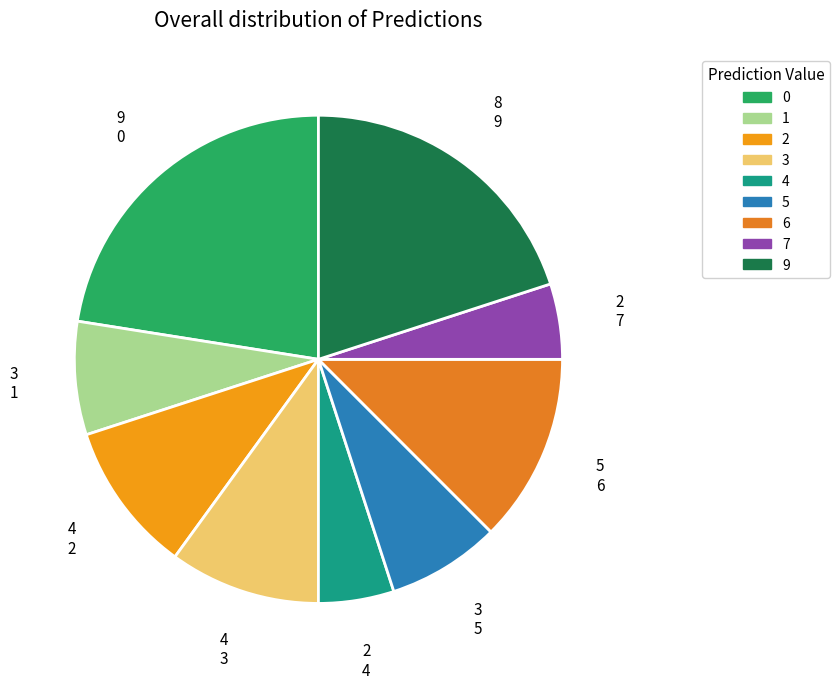

How many slices are in this pie chart?

9